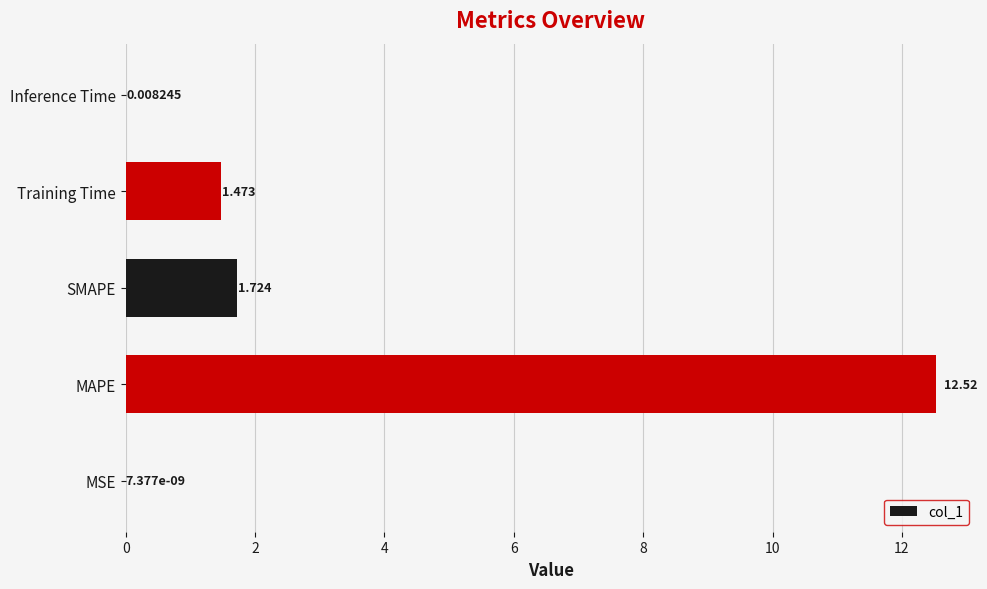

Are the bars horizontal?

Yes